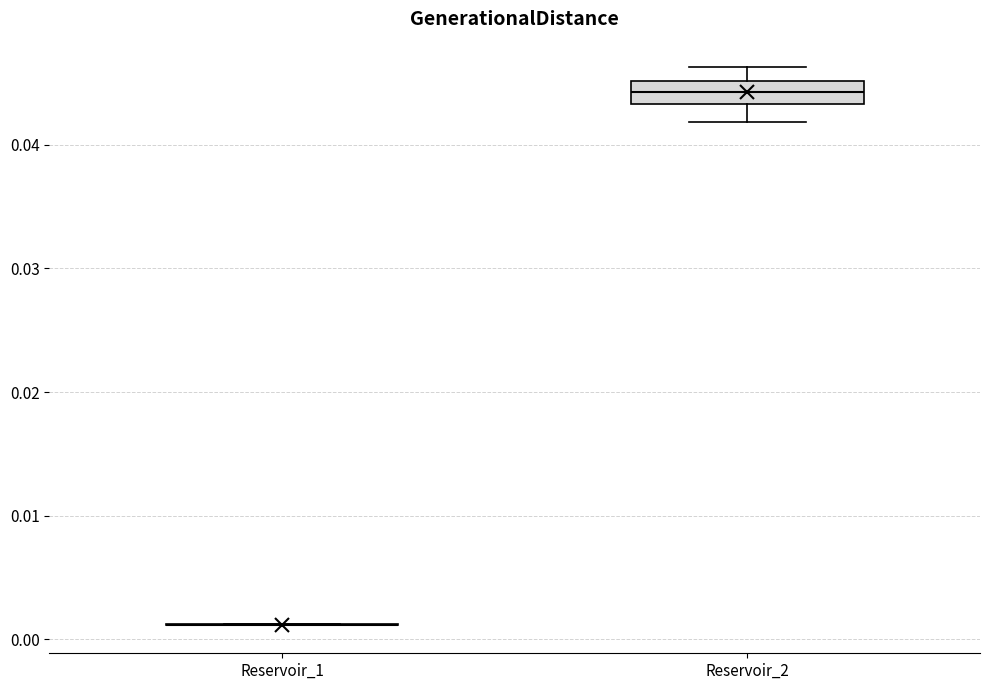

Reading left to right, transcribe this box plot: for each box, give where its median line is, the range the box spans, and where its two whiskers end, as read against the y-axis. The values are not printed on the chart, so give them approximately, as read against the axis.

Reservoir_1: box collapsed to a line at 0.001, whiskers 0.001 to 0.001
Reservoir_2: median 0.044, box 0.043 to 0.045, whiskers 0.042 to 0.046